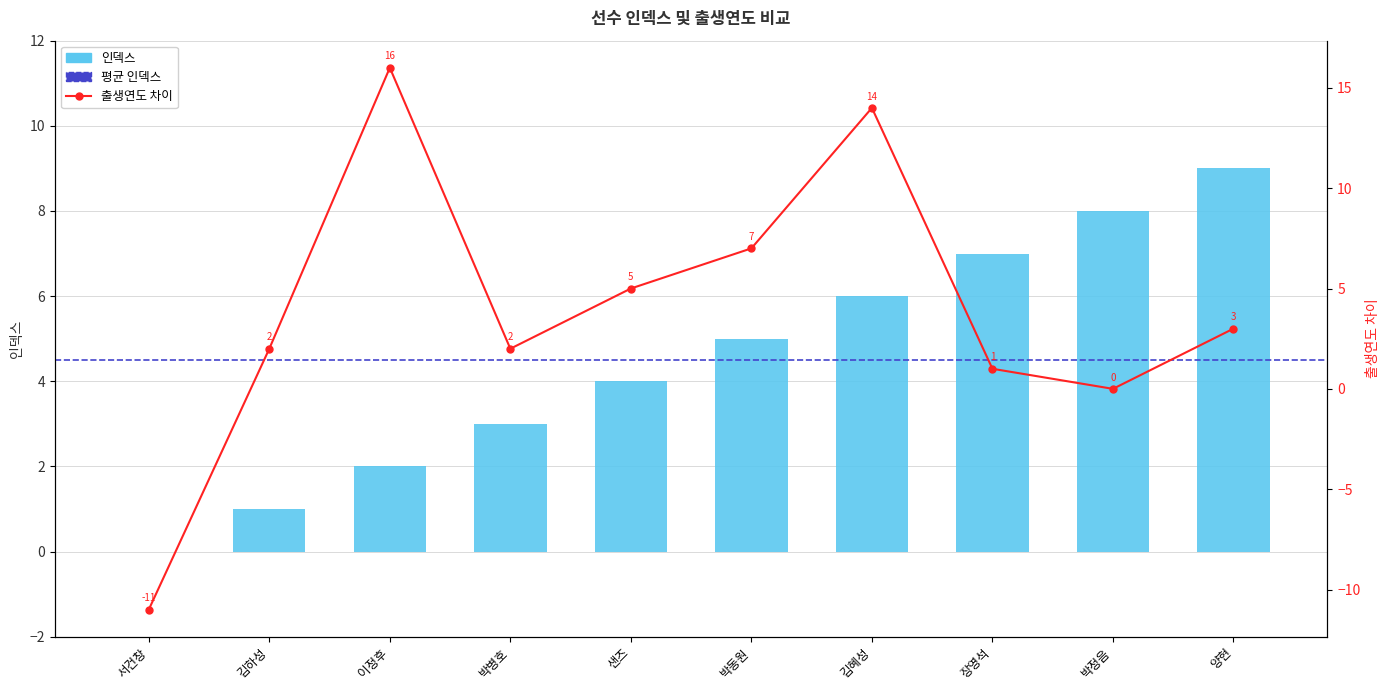

What is the label of the 8th bar from the right?

이정후